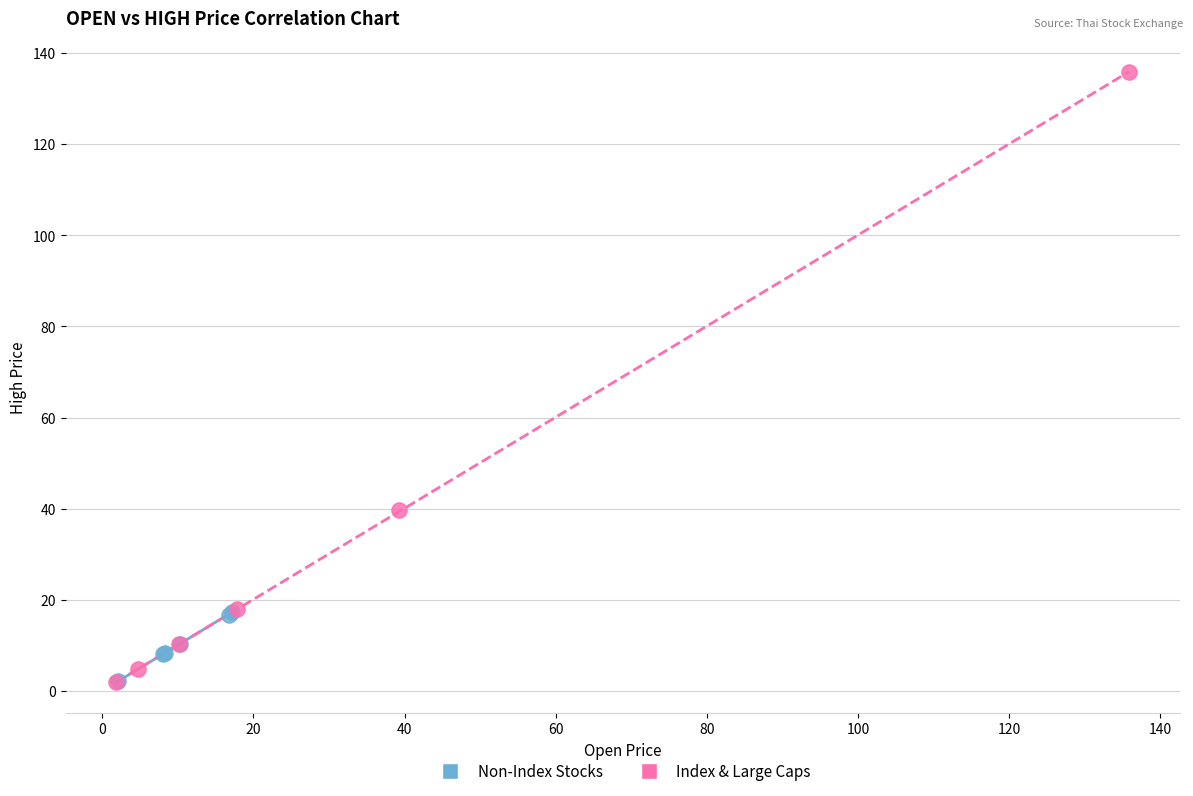

Which series reaches the maximum Y coordinate?

Index & Large Caps